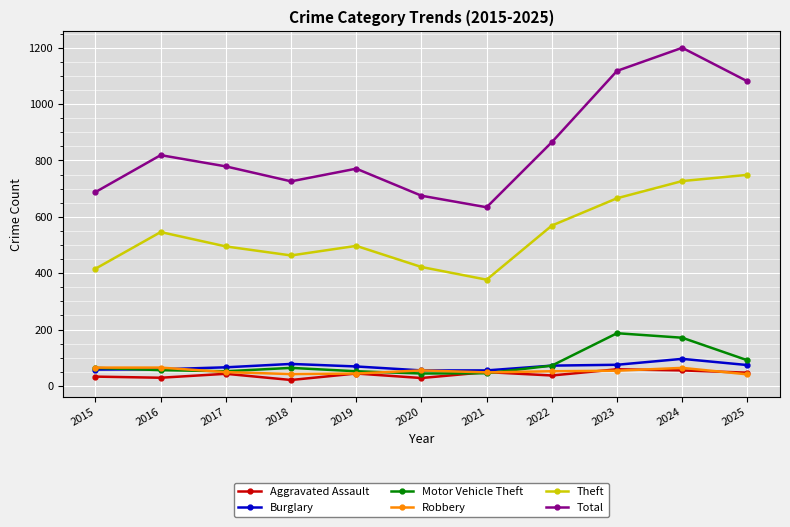

What is the difference between the highest and lowest values at 2021?

589